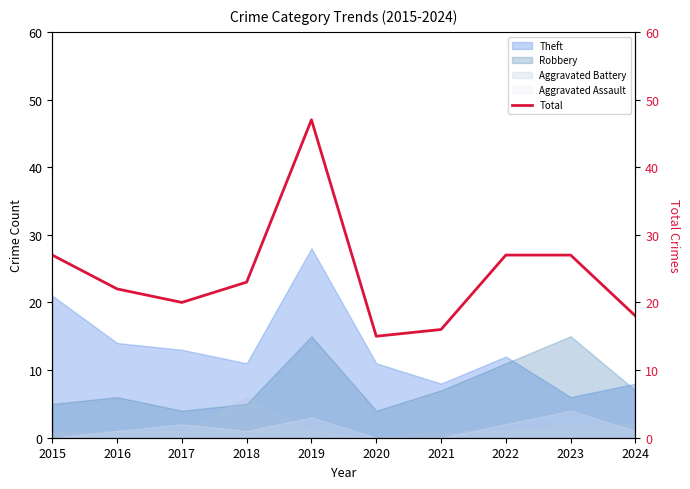

Reading left to right, list all the values displayed in this chart.

2015=27	2016=22	2017=20	2018=23	2019=47	2020=15	2021=16	2022=27	2023=27	2024=18